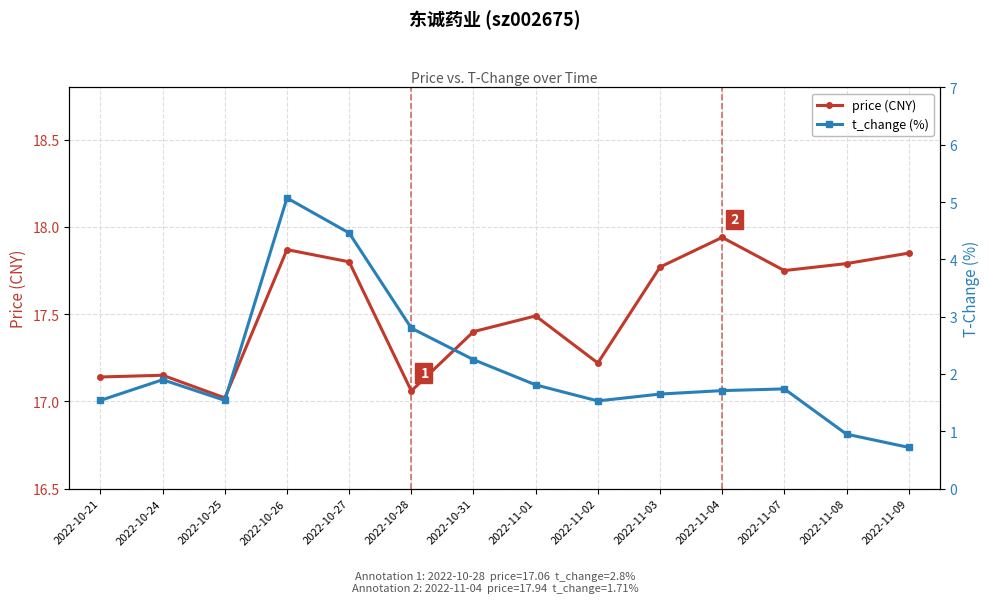

What are all the series names shown in the legend?

price (CNY), t_change (%)